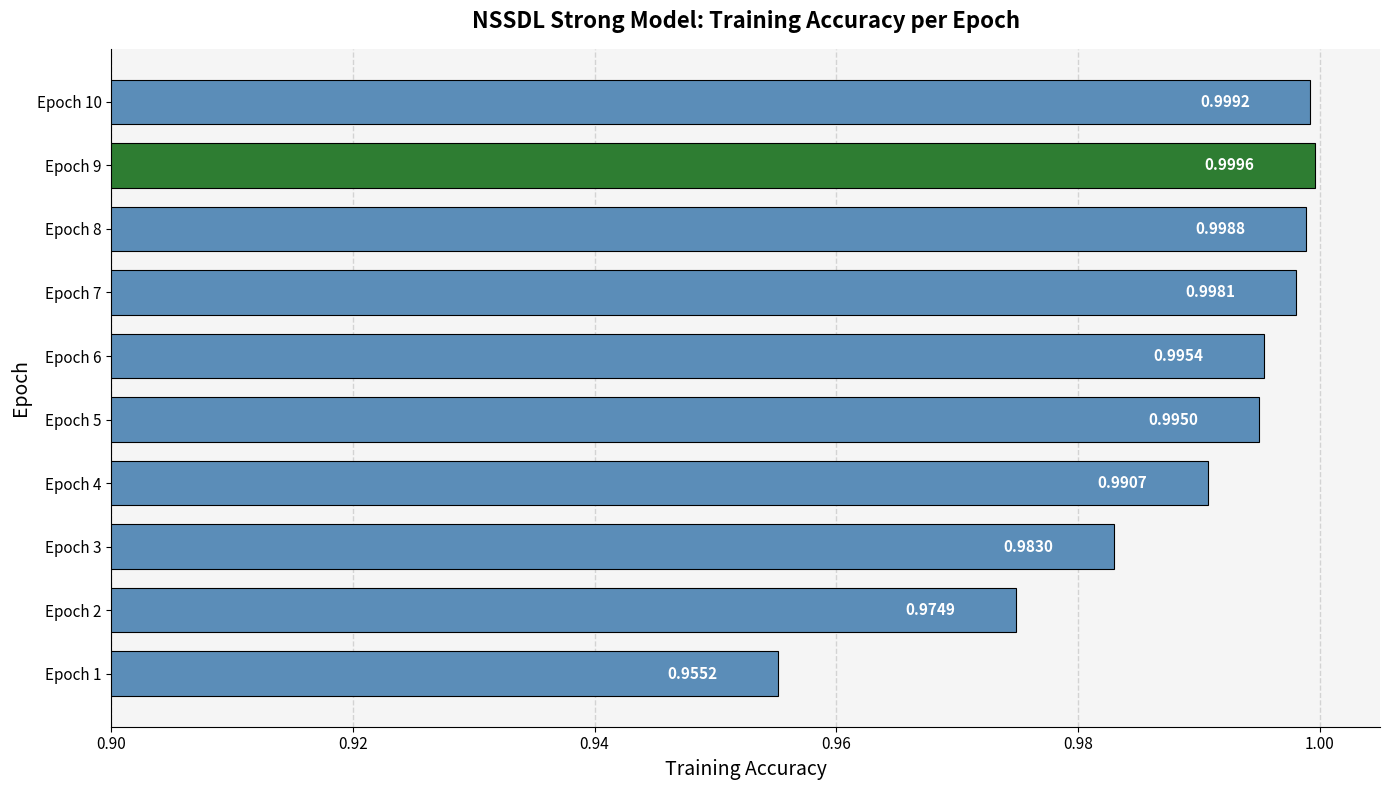

List the labels in order of value, smallest first.

Epoch 1, Epoch 2, Epoch 3, Epoch 4, Epoch 5, Epoch 6, Epoch 7, Epoch 8, Epoch 10, Epoch 9